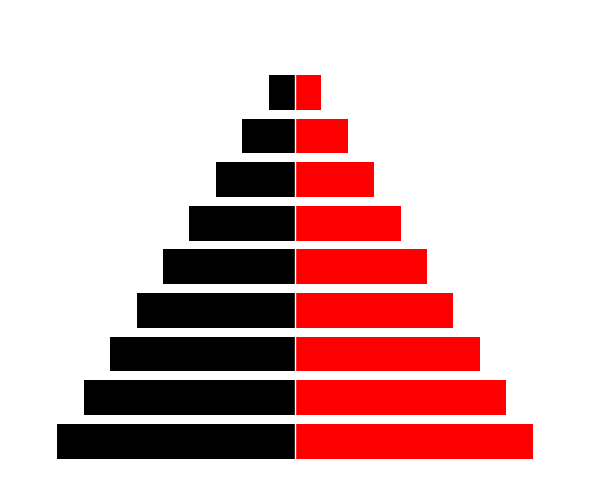

Is it true that Left equals -7 at 4?

False